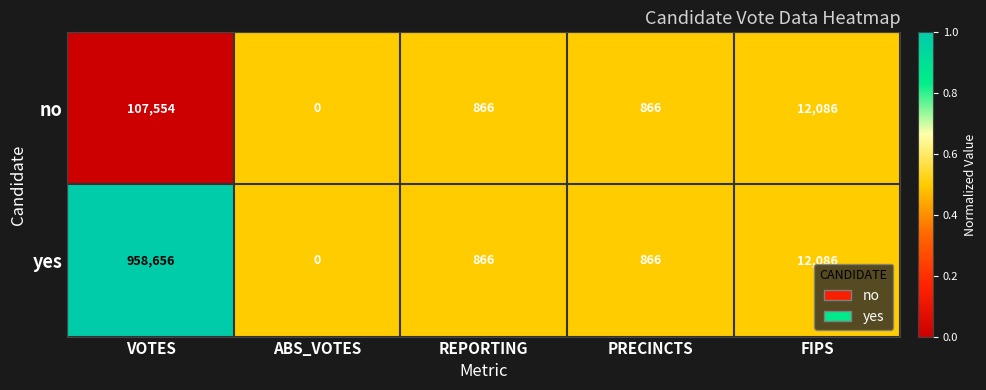

Reading left to right, transcribe all the data shown in this chart.

no: VOTES=107554	ABS_VOTES=0	REPORTING=866	PRECINCTS=866	FIPS=12086
yes: VOTES=958656	ABS_VOTES=0	REPORTING=866	PRECINCTS=866	FIPS=12086